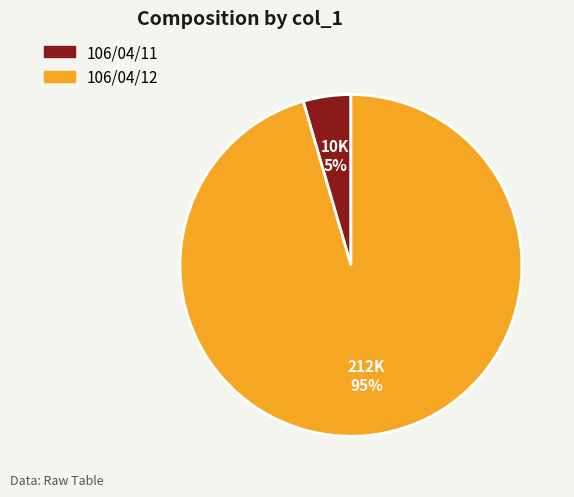

Combined, do 106/04/11 and 106/04/12 account for over 50%?

Yes